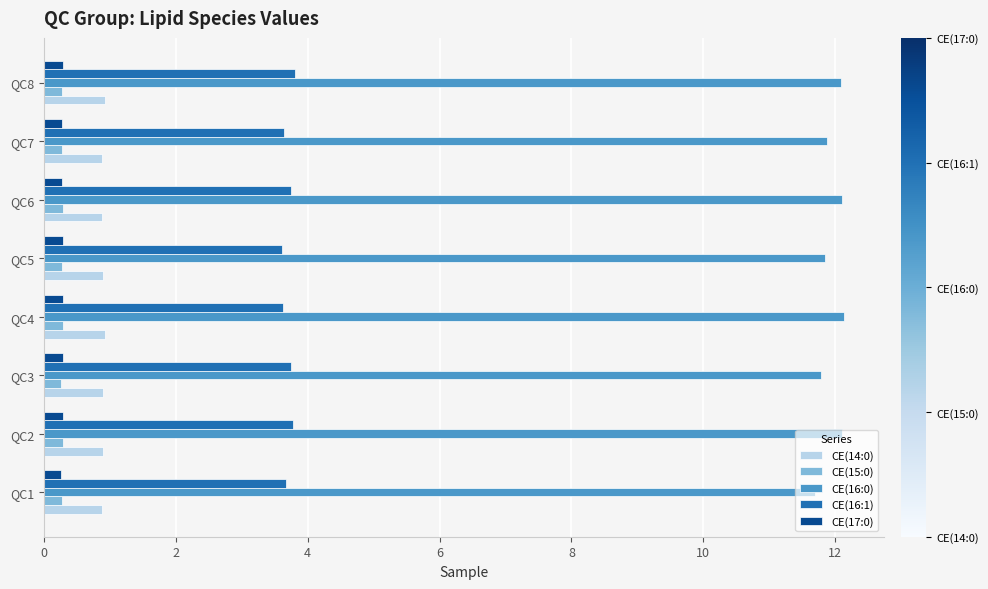

What is the difference between the maximum and minimum values in the CE(16:1) series?

0.2